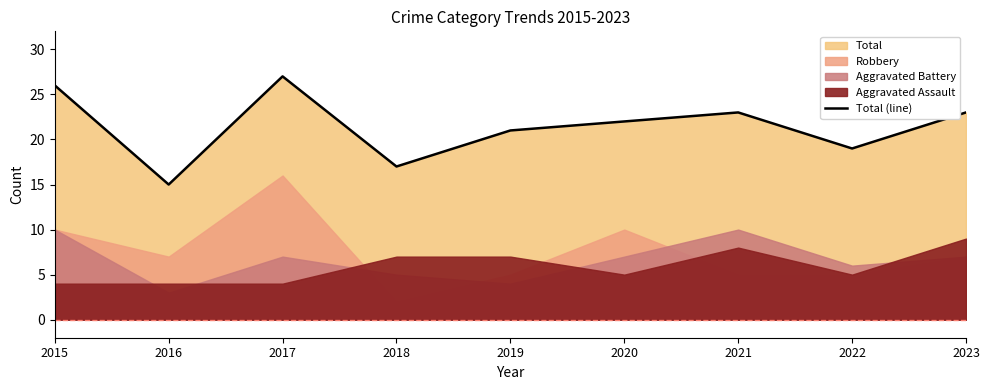

What is the value of the 9th point from the left?

23